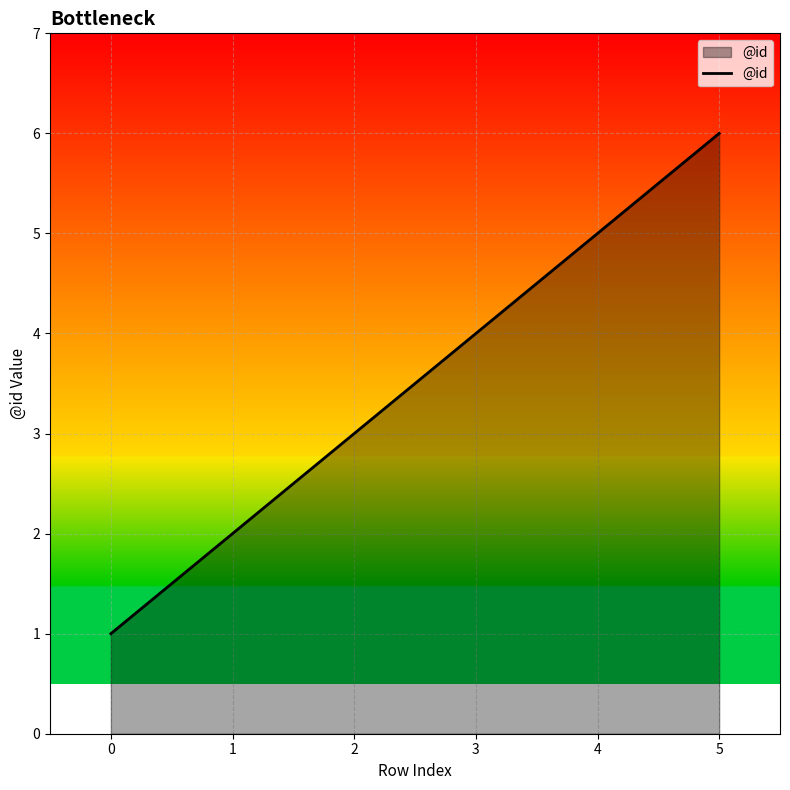

Is it true that the value at 2 is 7?

False